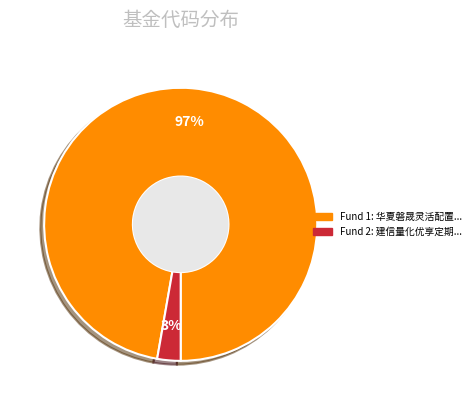

To the nearest percent, what is the difference between the largest and smallest slice percentages?

94%